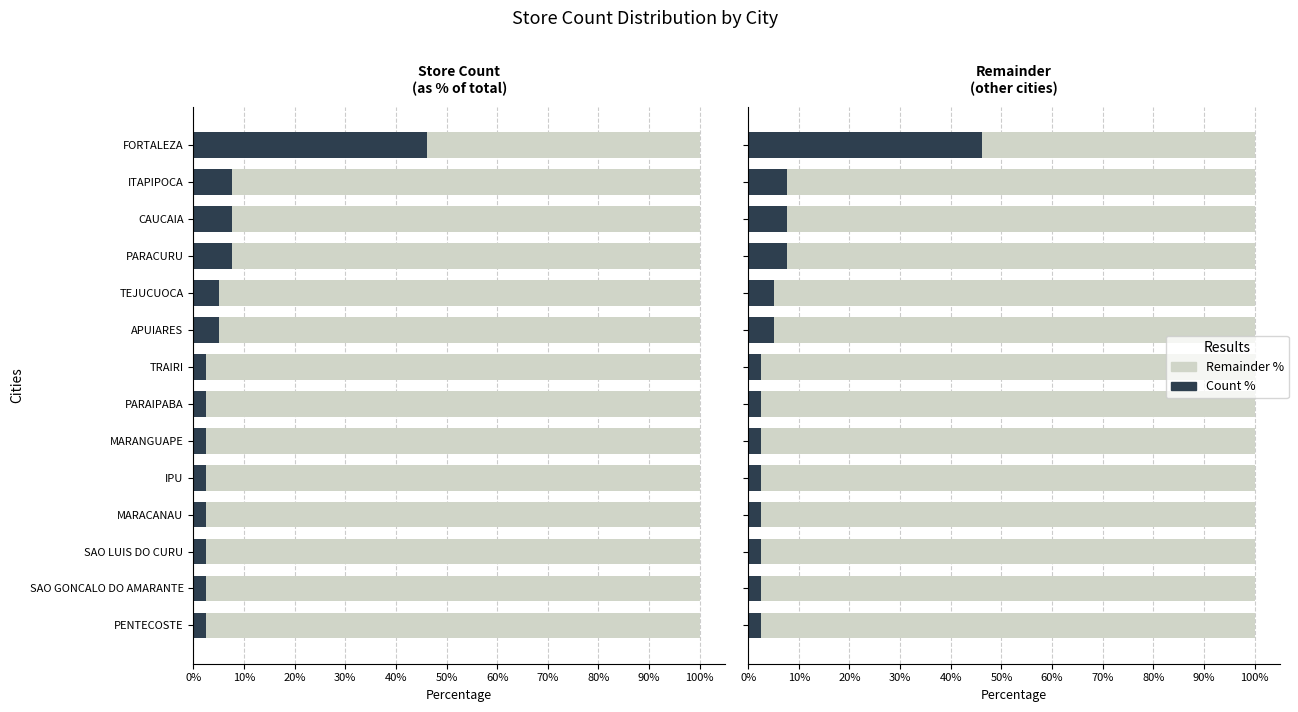

How many bars are there in each group?

2